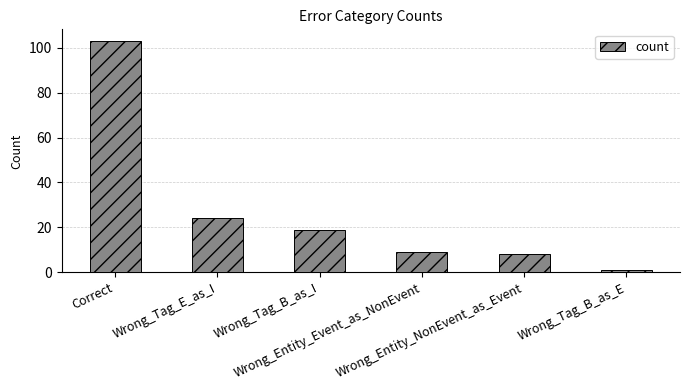

What is the label of the 5th bar from the right?

Wrong_Tag_E_as_I